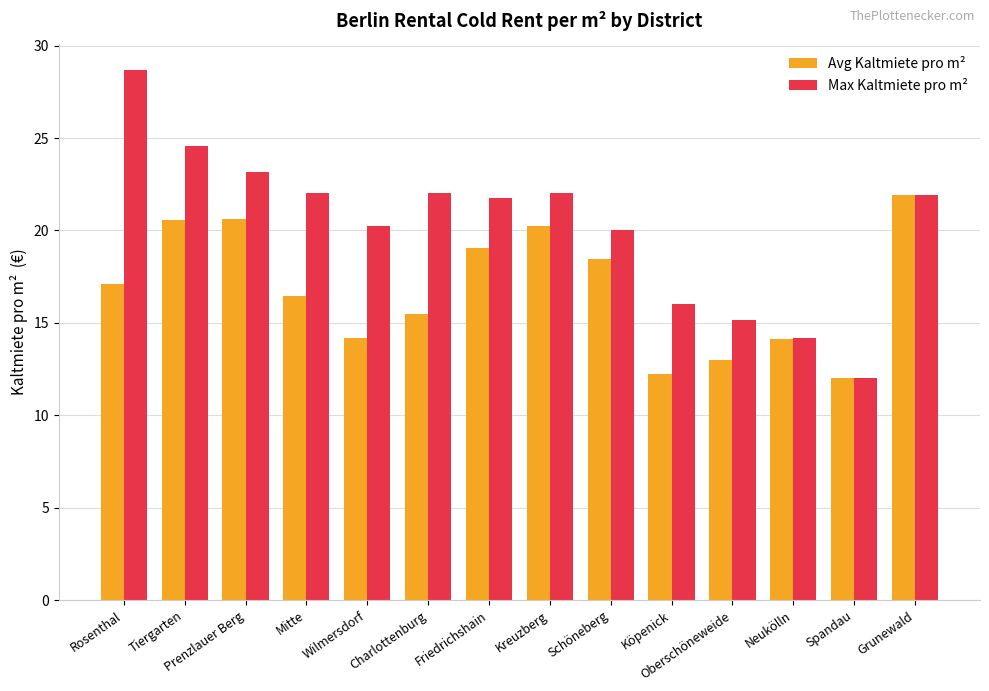

How many values in the Max Kaltmiete pro m² series exceed 21?

8